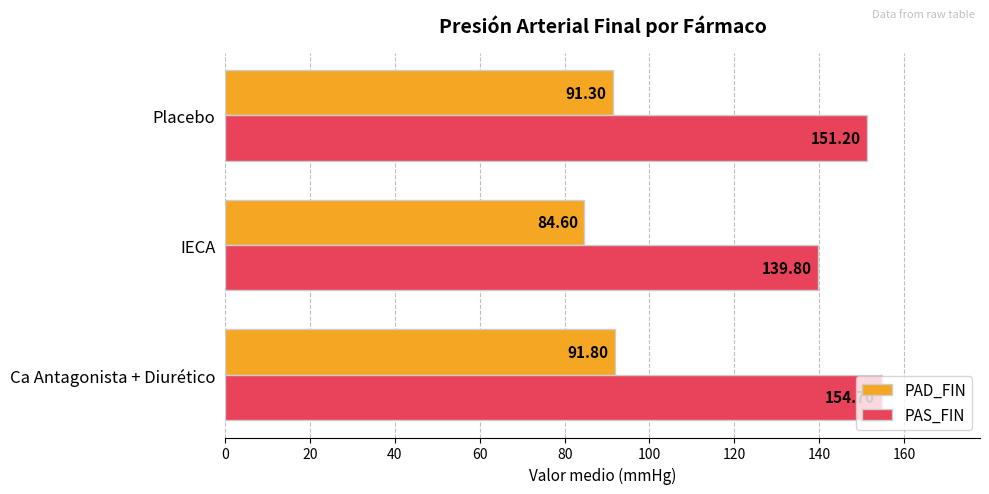

What is the minimum value for PAS_FIN?

139.8